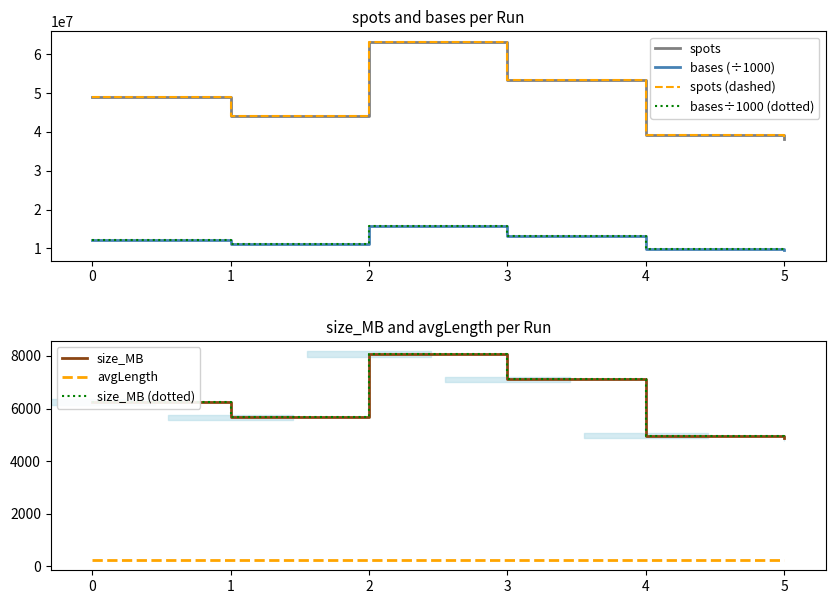

Does the chart have visible grid lines?

No